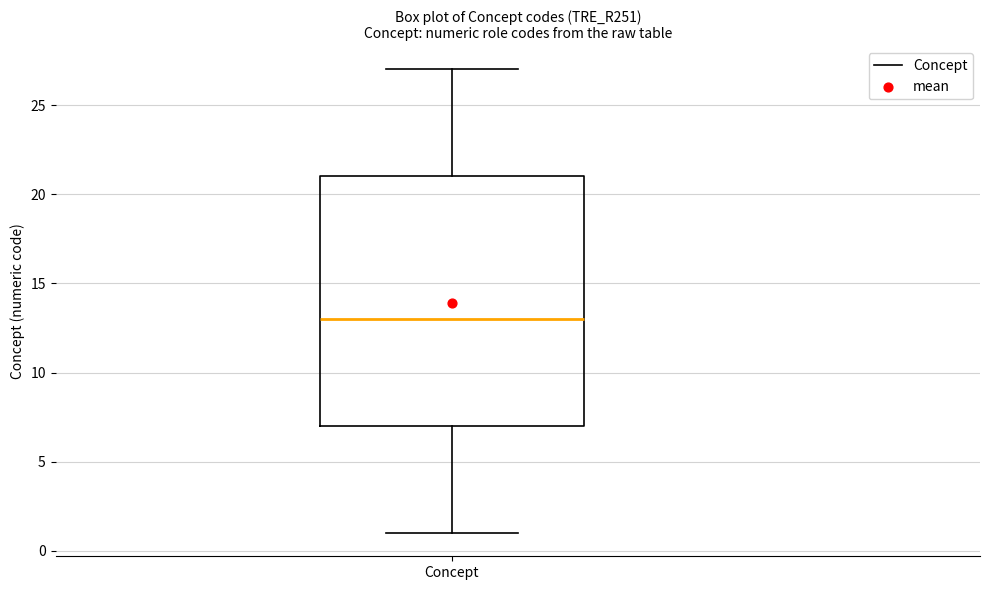

Where is the lower edge of the box for Concept on the y-axis? The values are not printed on the chart, so give them approximately, as read against the axis.

7